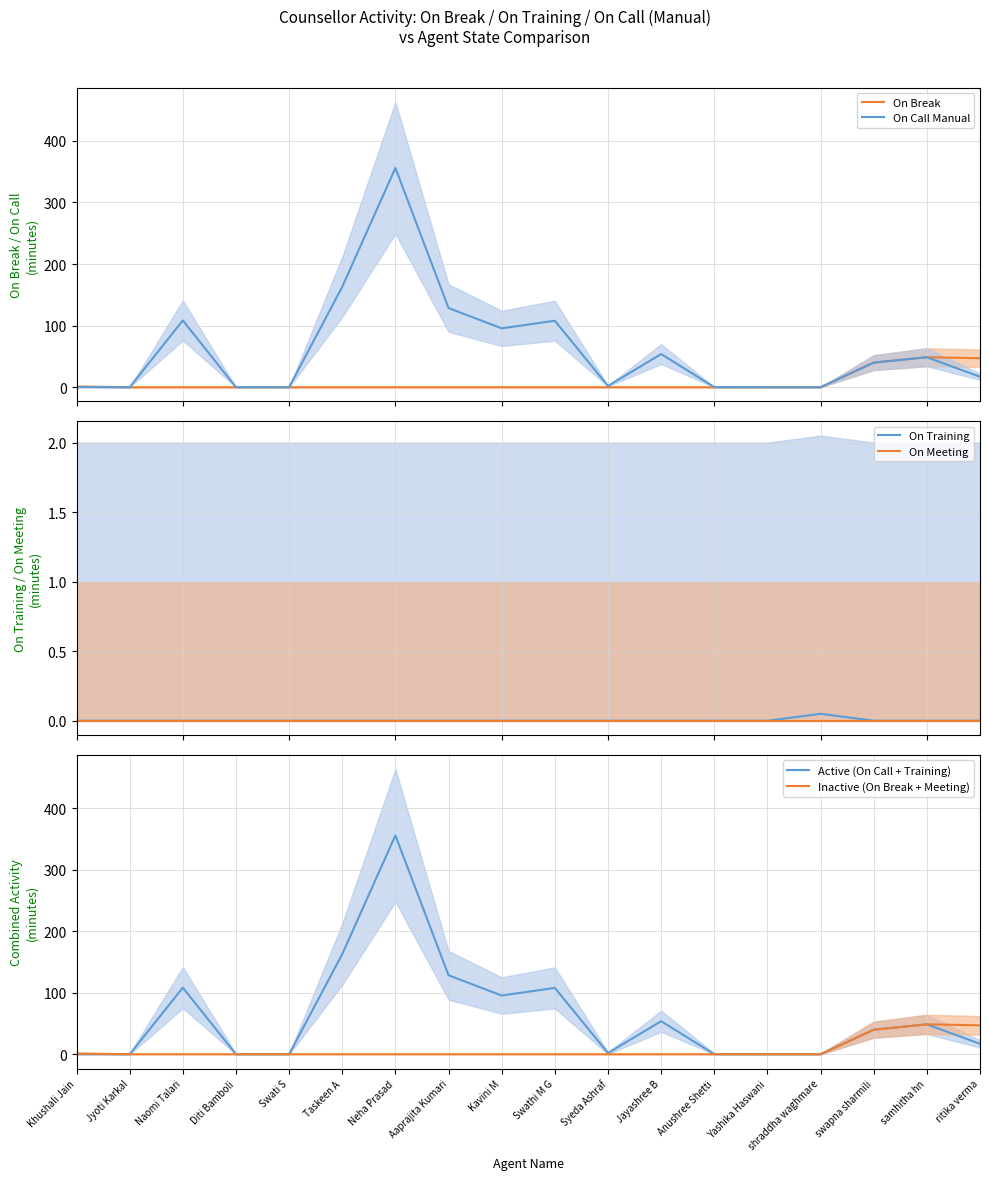

True or false: On Break has more than 0 interior local peaks.

True